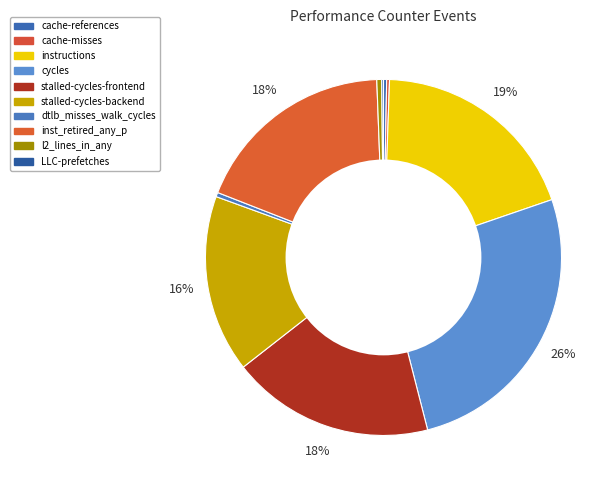

Which slice is the smallest?

LLC-prefetches